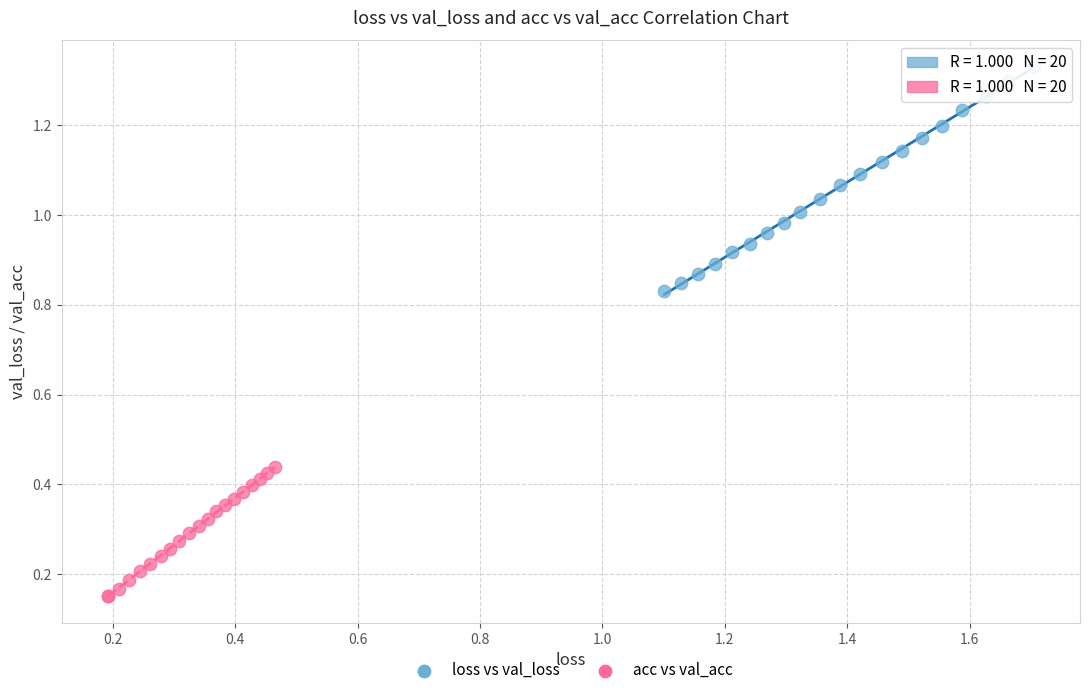

Which series contains the highest Y value?

loss vs val_loss